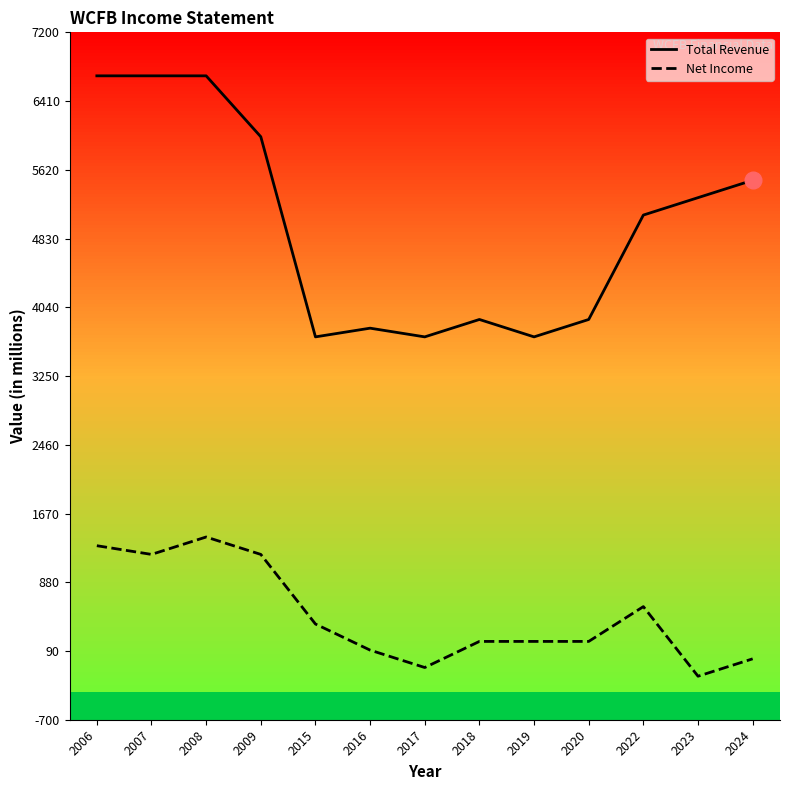

List the series in order of their peak value, lowest first.

Net Income, Total Revenue